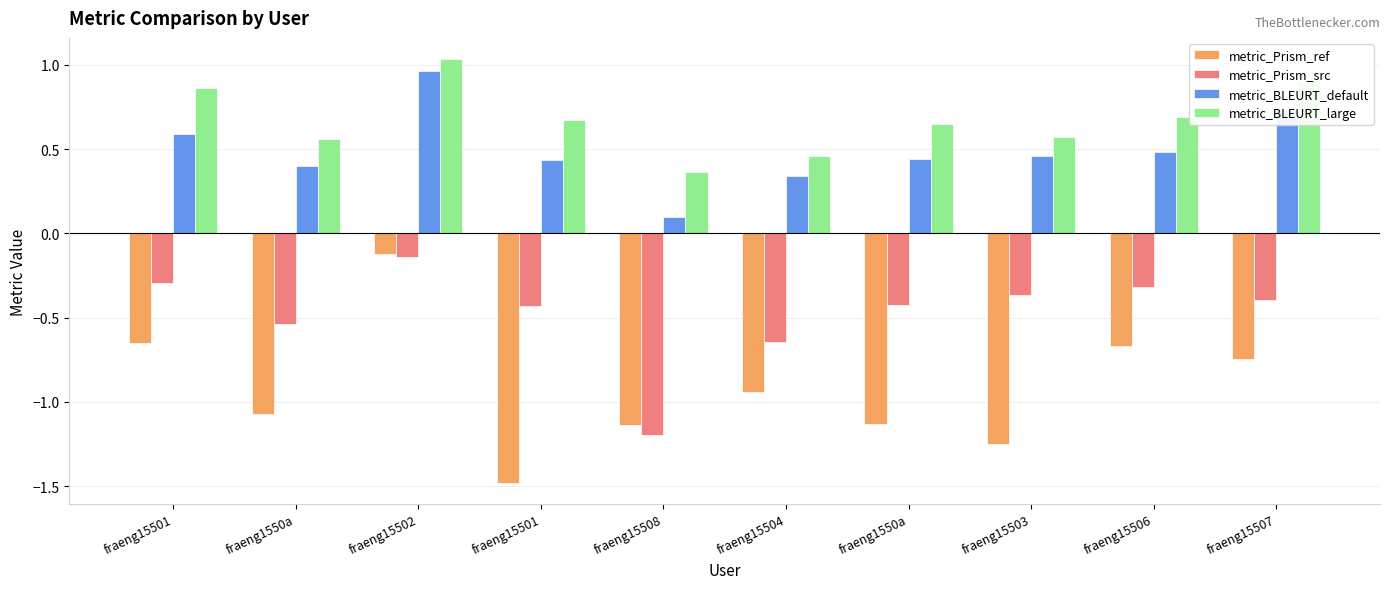

What is the value of the metric_BLEURT_default bar at the 9th from the left?

0.5